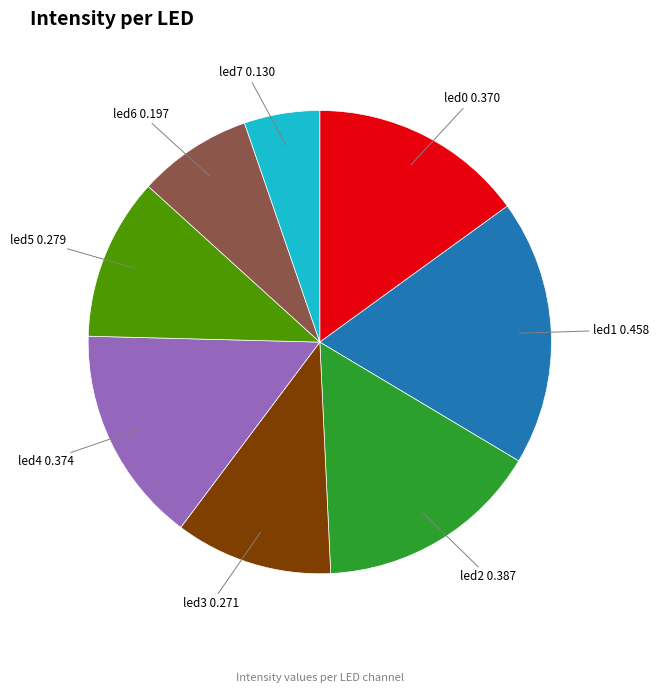

Does any single category account for the majority?

No